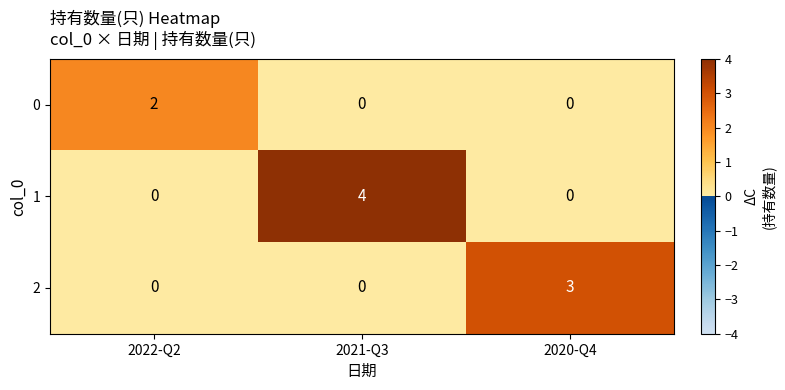

Which series has the largest total across all categories?

1